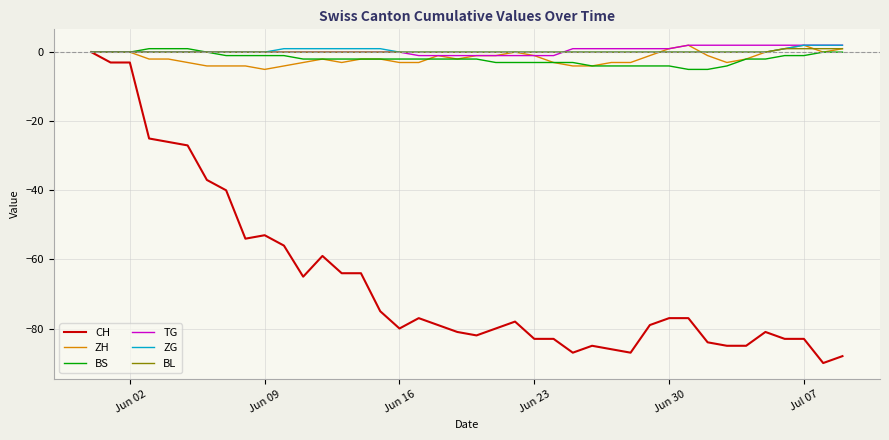

Which series has the largest range (max minus min)?

CH